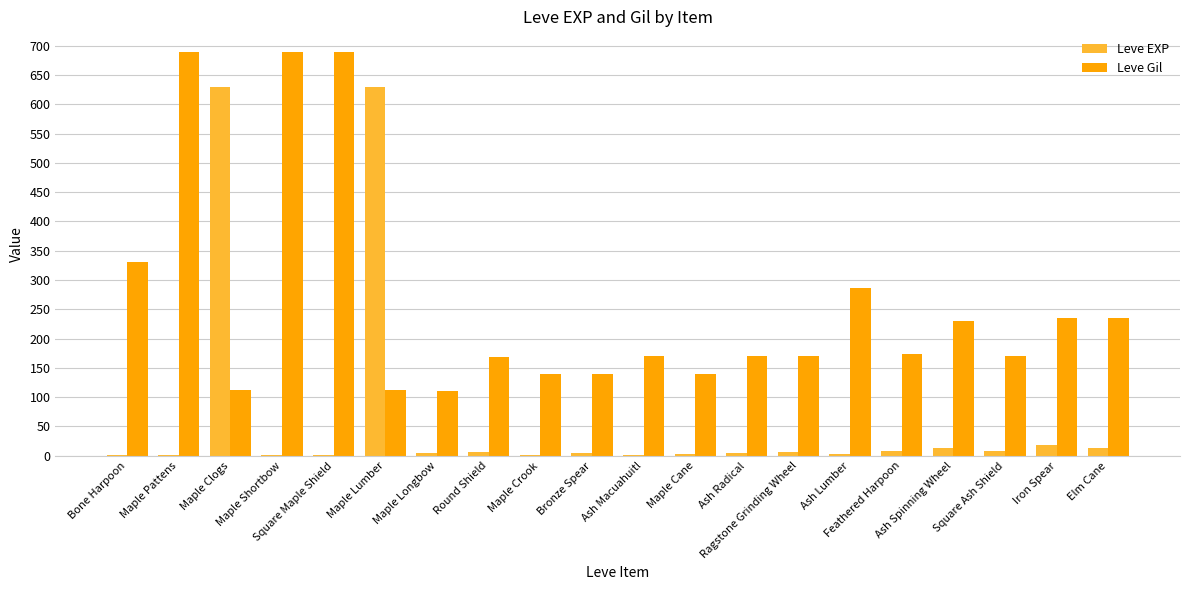

What is the average value of the Leve EXP series?

68